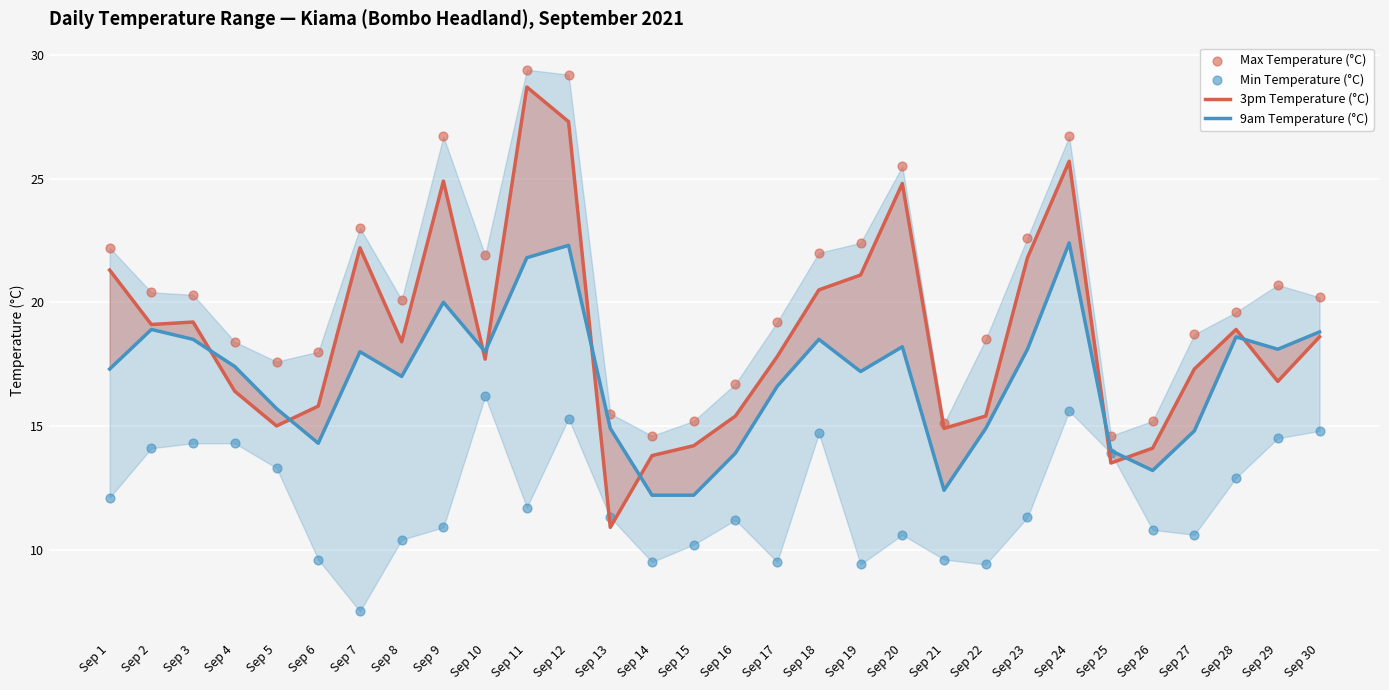

Which series contains the highest Y value?

Max Temperature (°C)